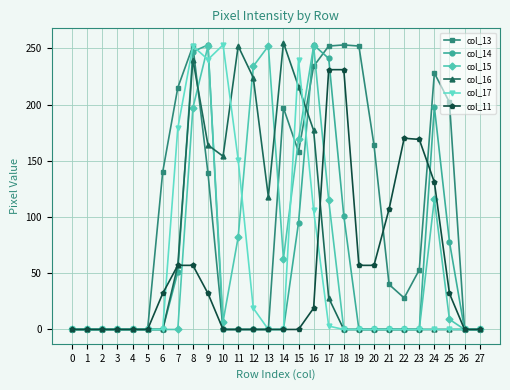

Where is col_14 nearest to the value 126?

18